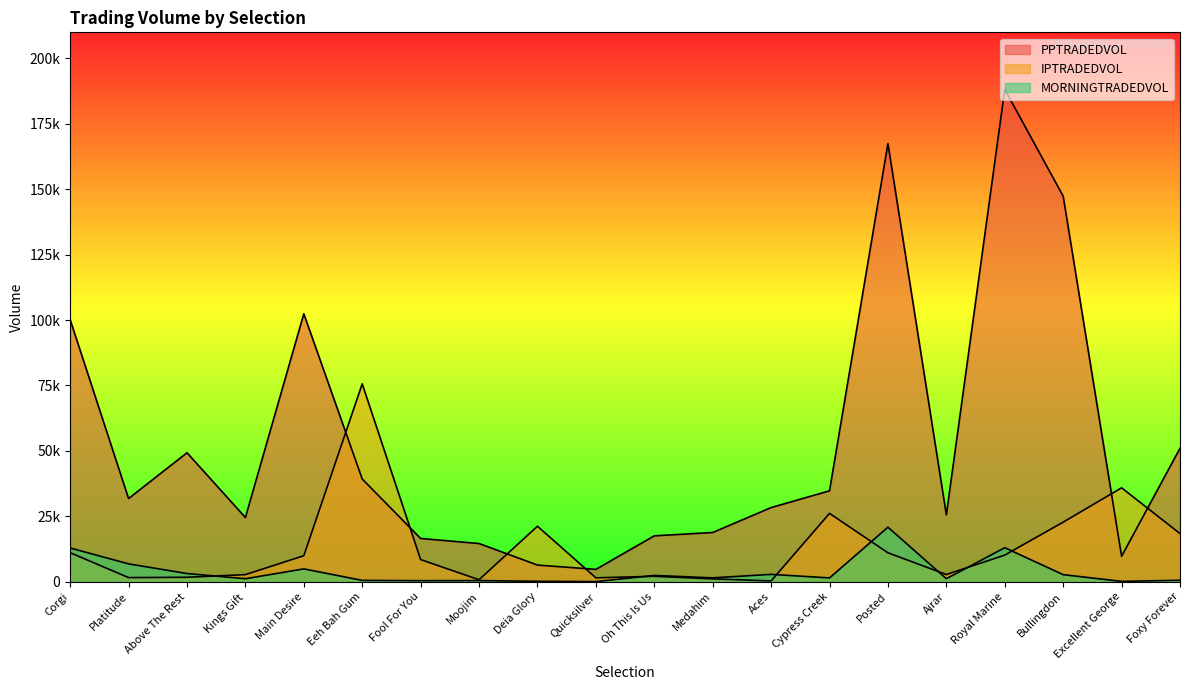

List the series in order of their peak value, highest first.

PPTRADEDVOL, IPTRADEDVOL, MORNINGTRADEDVOL